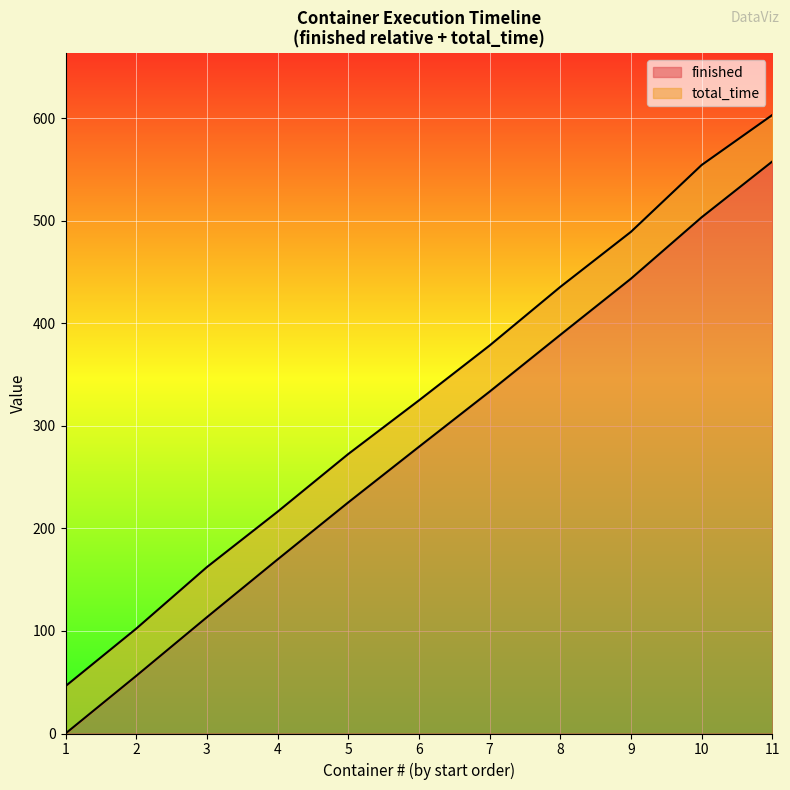

What is the total value across all series at 5?

272.5